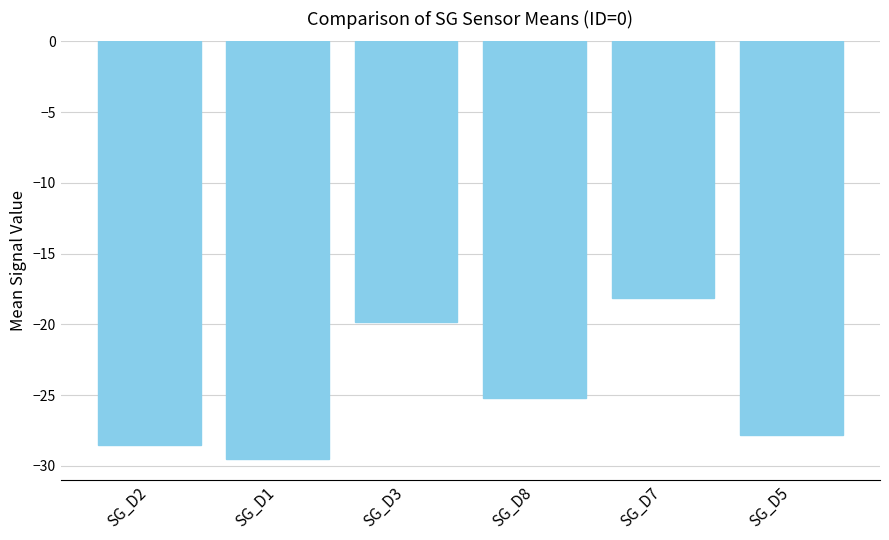

What is the maximum value shown in the chart?

-18.2